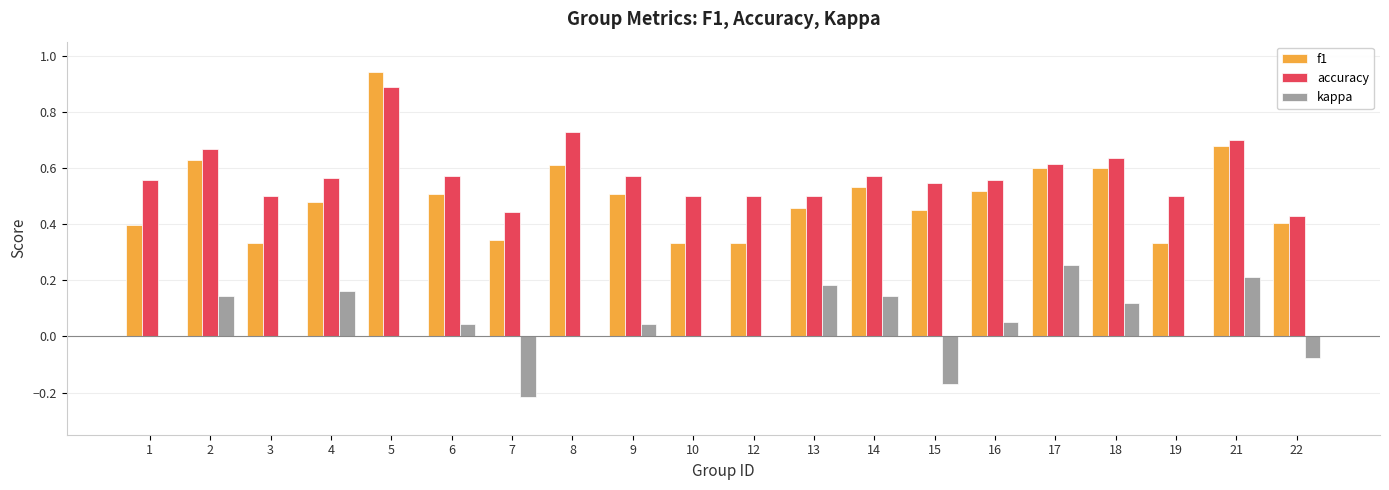

Which series changed the most between 2 and 13?

f1